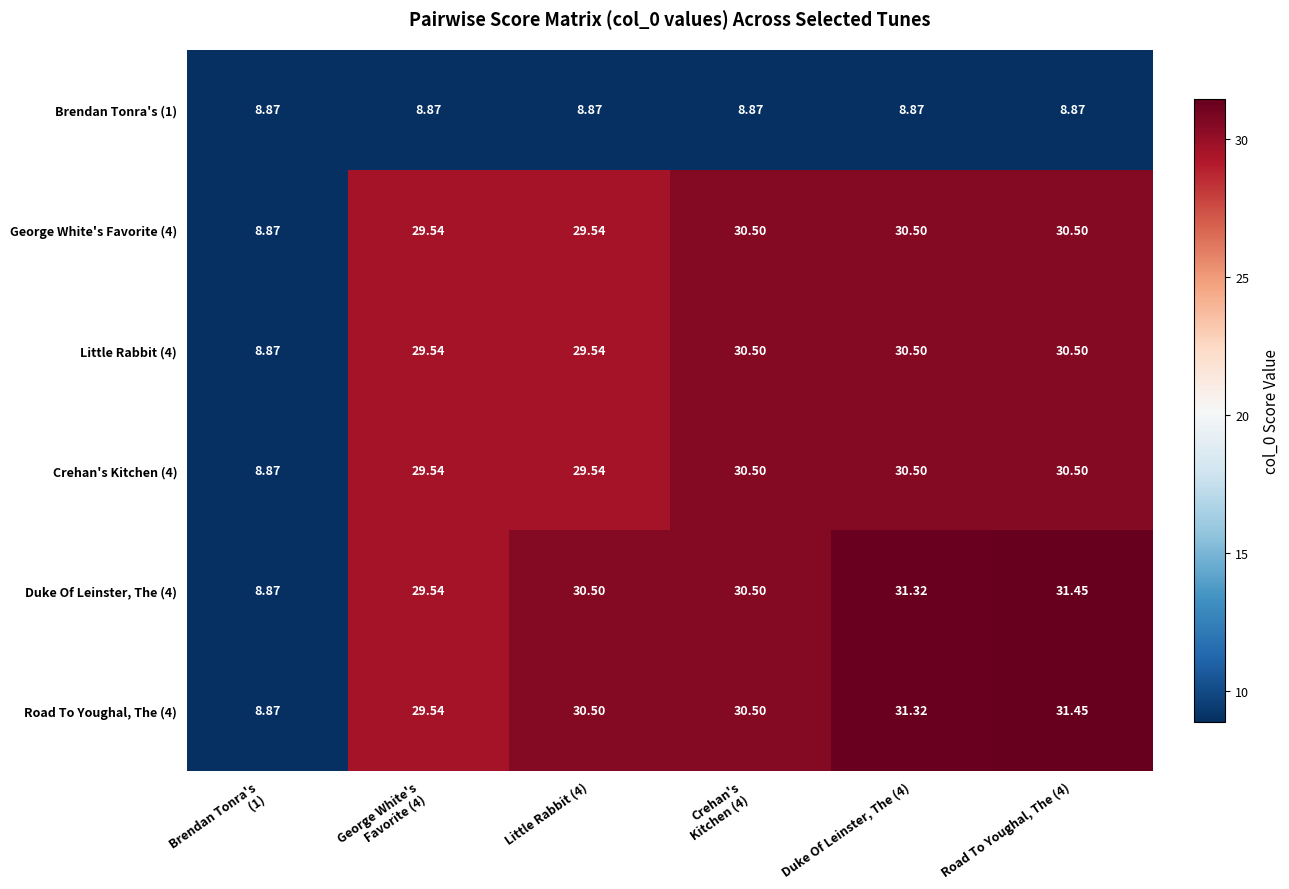

How many data points in Road To Youghal, The (4) are less than 30?

2